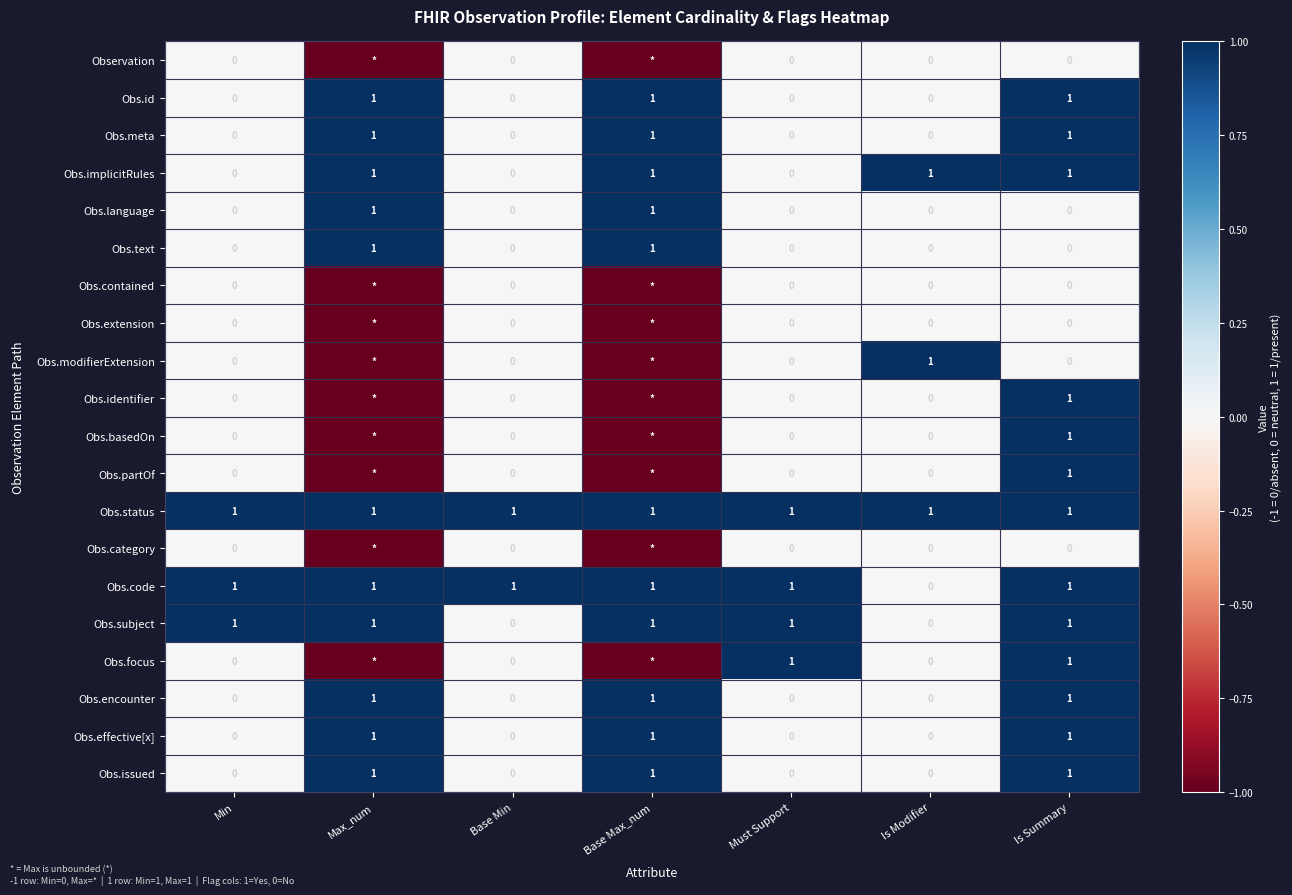

Between Min and Base Min, which series saw the biggest shift?

Obs.subject